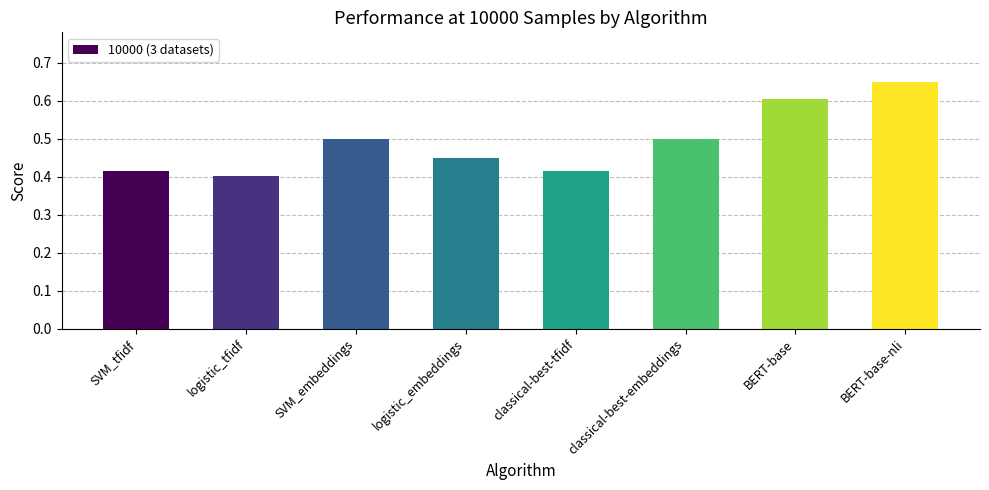

How many values are between 0 and 1?

8